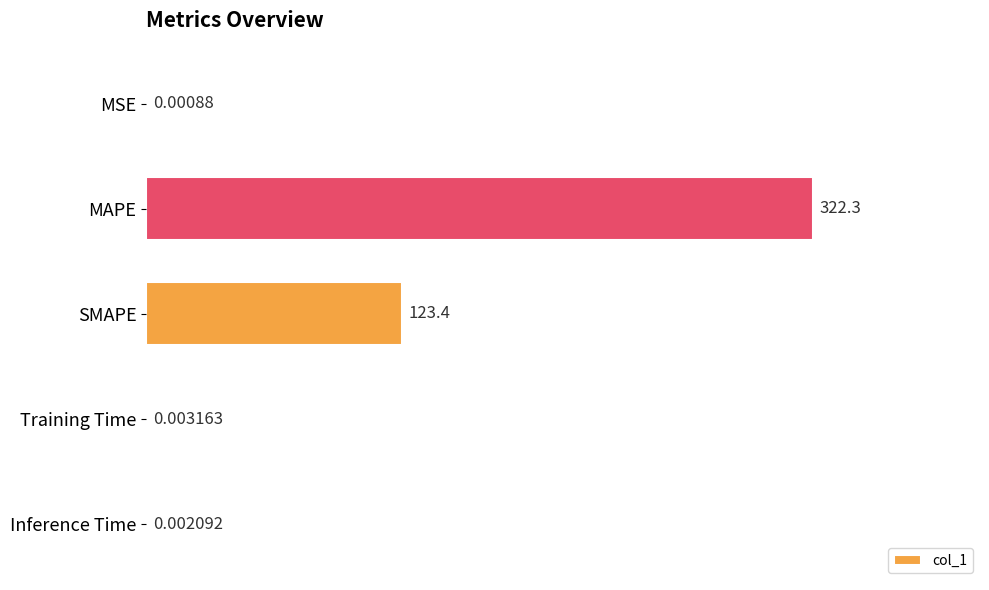

At which label is the value closest to 161?

SMAPE